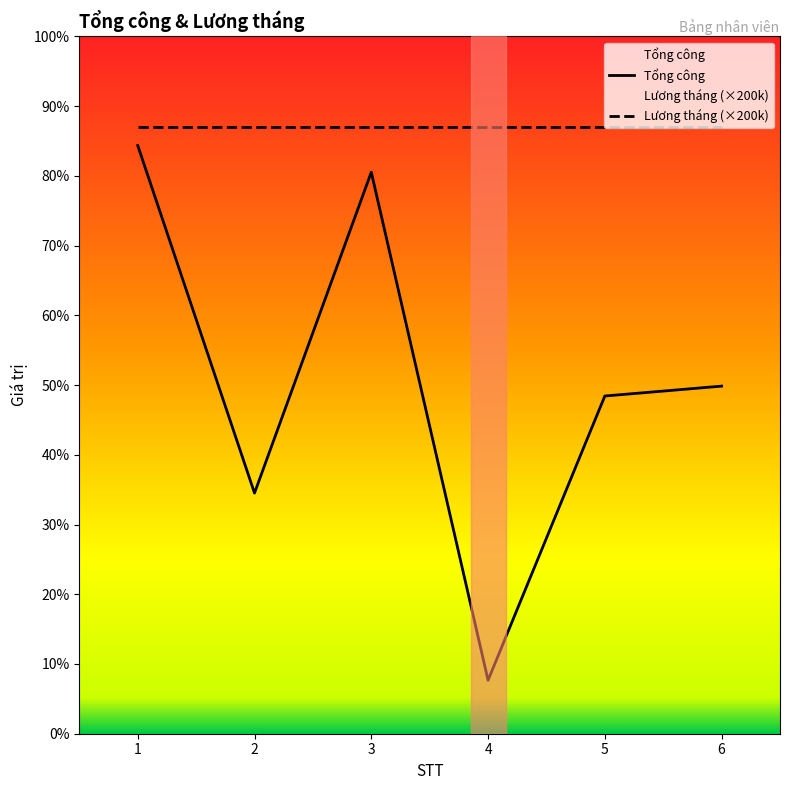

What is the value of the 4th point from the left?

2.0